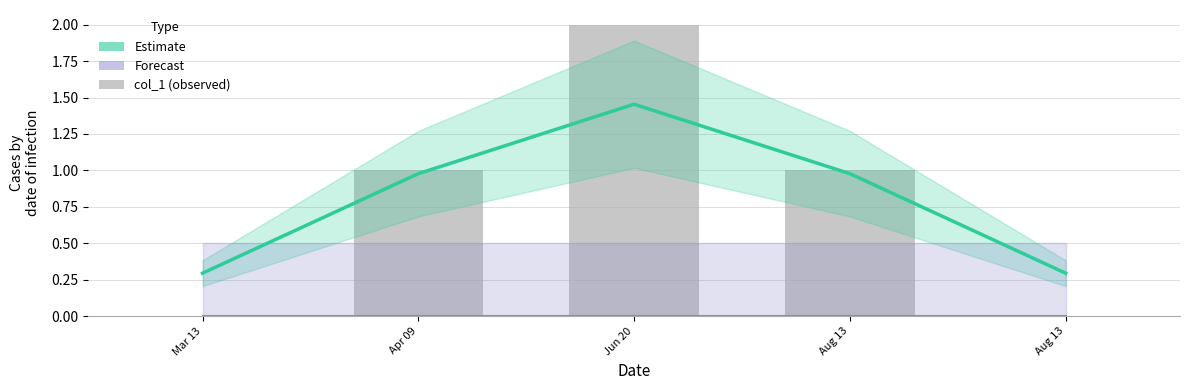

At which category is the sum across all series the highest?

Jun 20